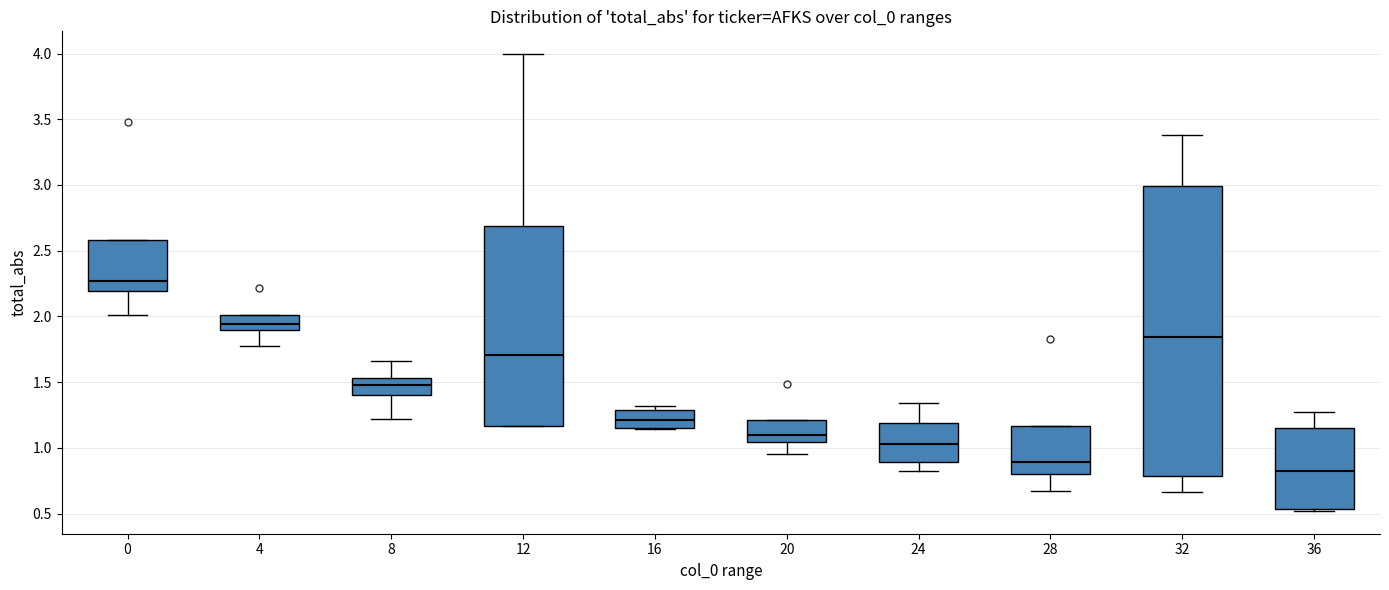

Which box is the tallest, from its lower edge to its upper edge?

32